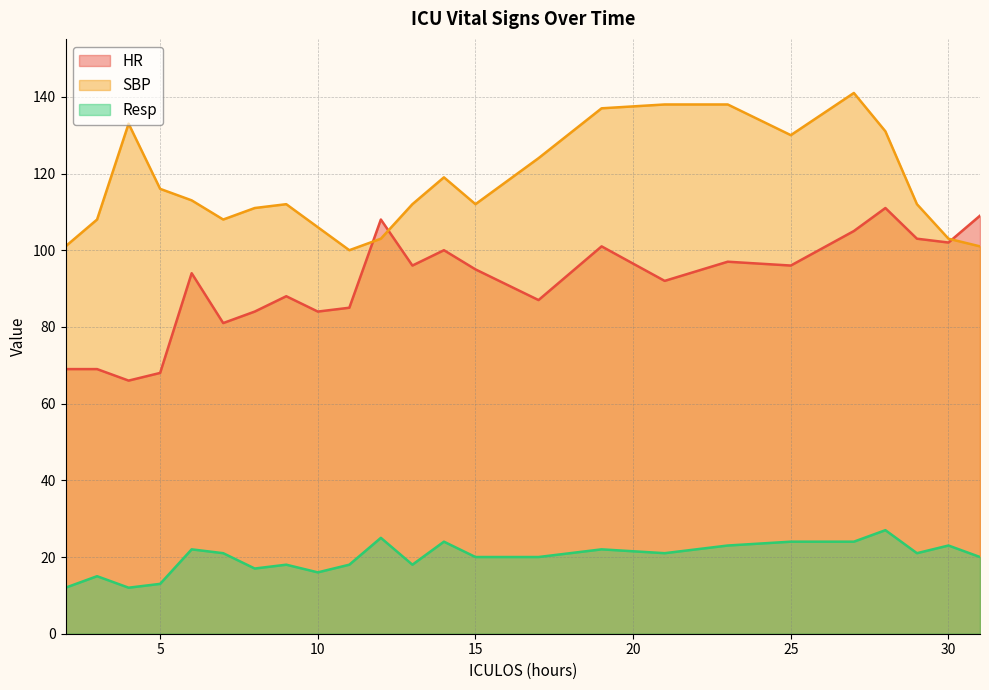

Which label corresponds to the smallest value in the chart?

2